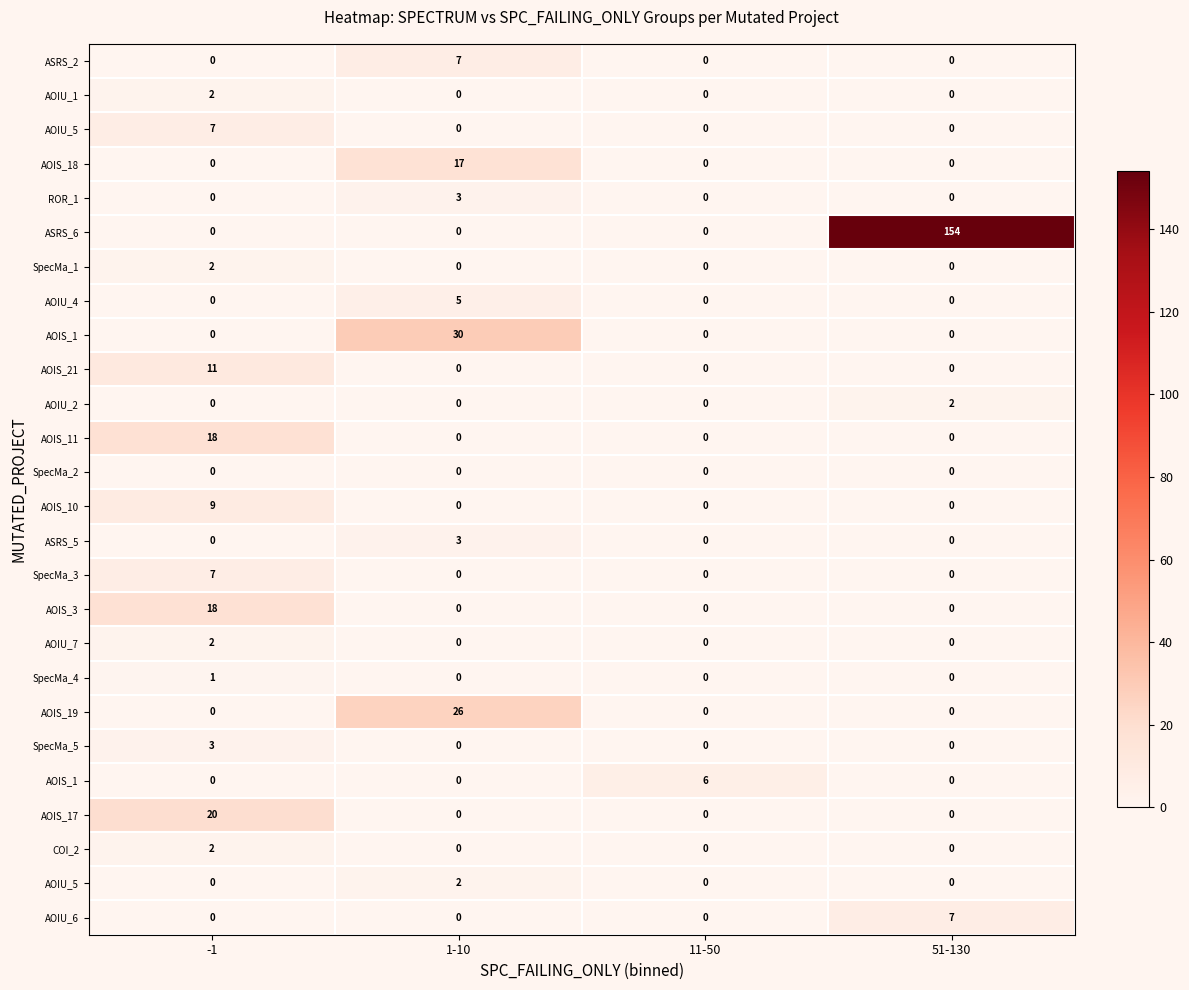

At which category is the sum across all series the highest?

51-130